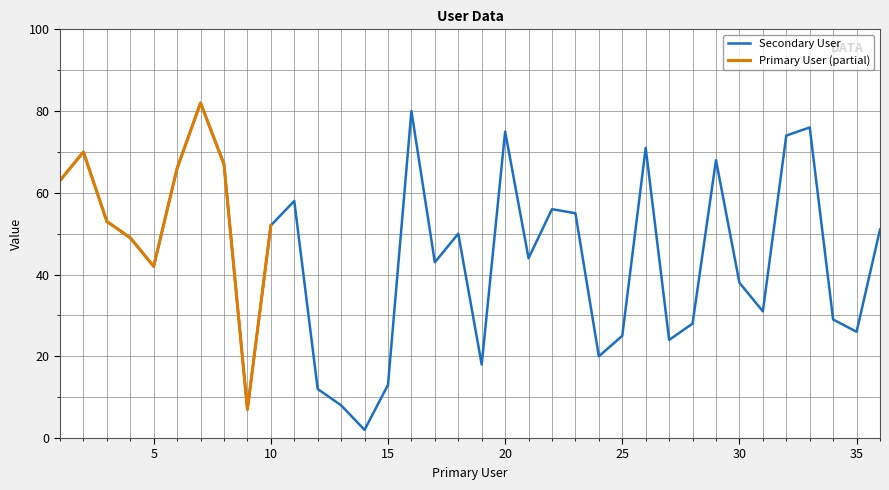

How many points are higher than both their immediate neighbors (excluding endpoints)?

10